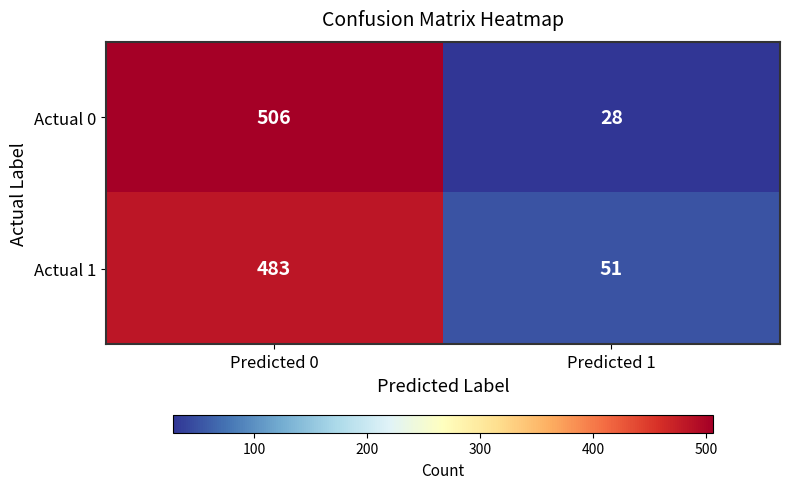

At which category is the sum across all series the highest?

Predicted 0